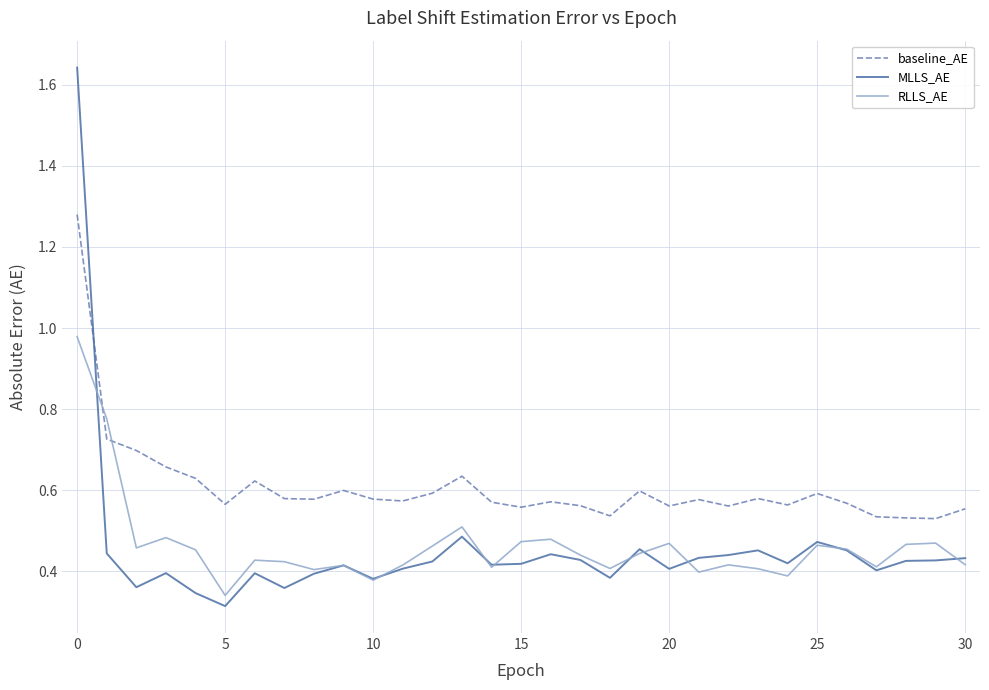

Which series has the largest range (max minus min)?

MLLS_AE